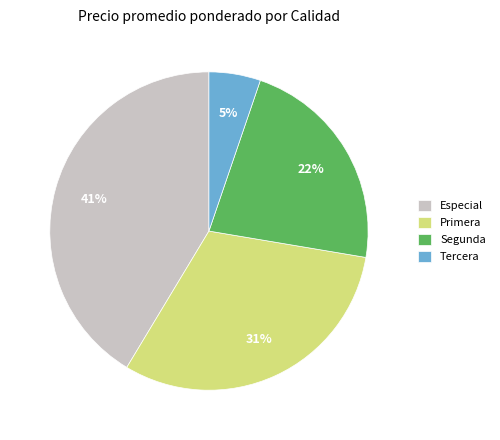

Which slice is the largest?

Especial